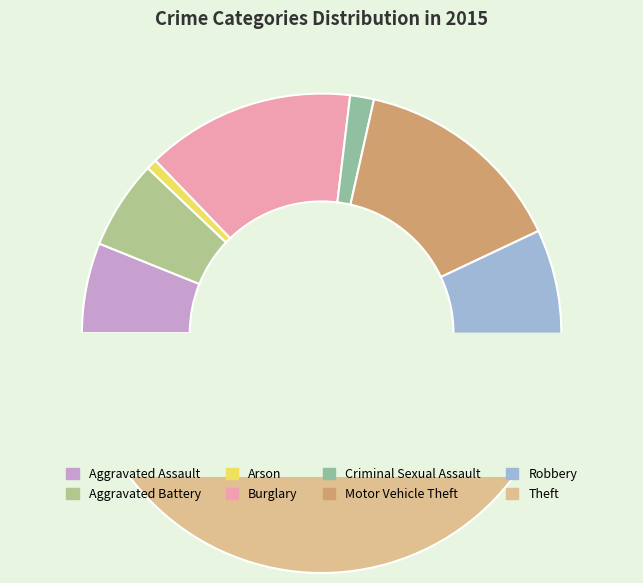

To the nearest percent, what portion does Burglary represent?

14%